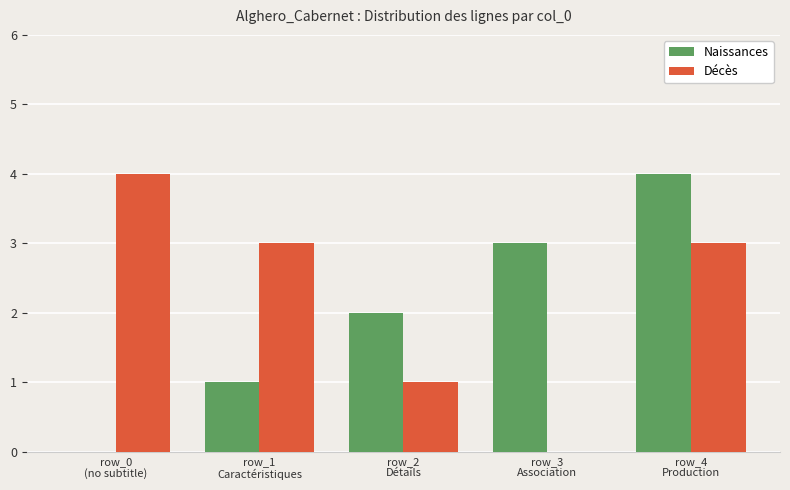

Where does the Décès series first go above 3?

row_0
(no subtitle)